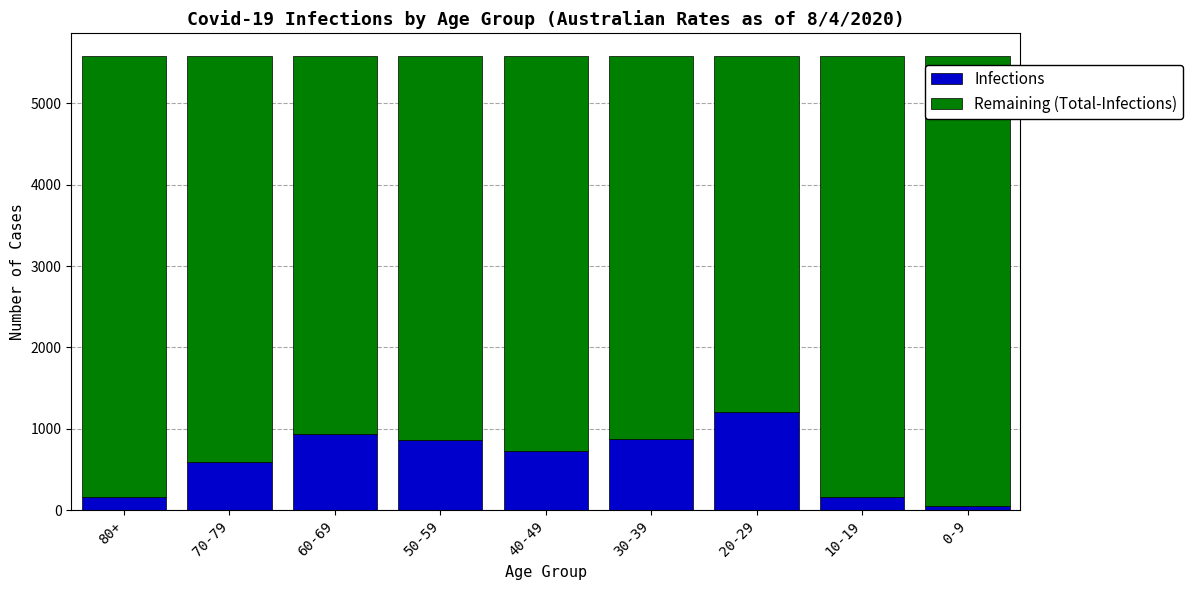

What is the average value of the Infections series?

620